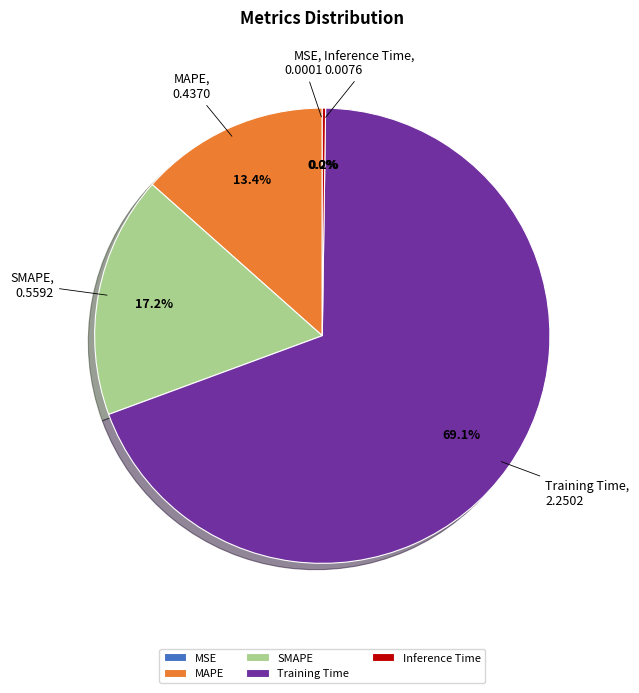

What percentage is the Training Time slice, to the nearest percent?

69%